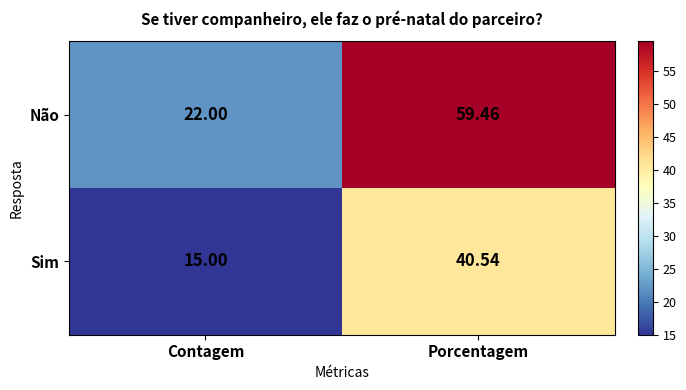

List the labels in order of Sim value, largest first.

Porcentagem, Contagem